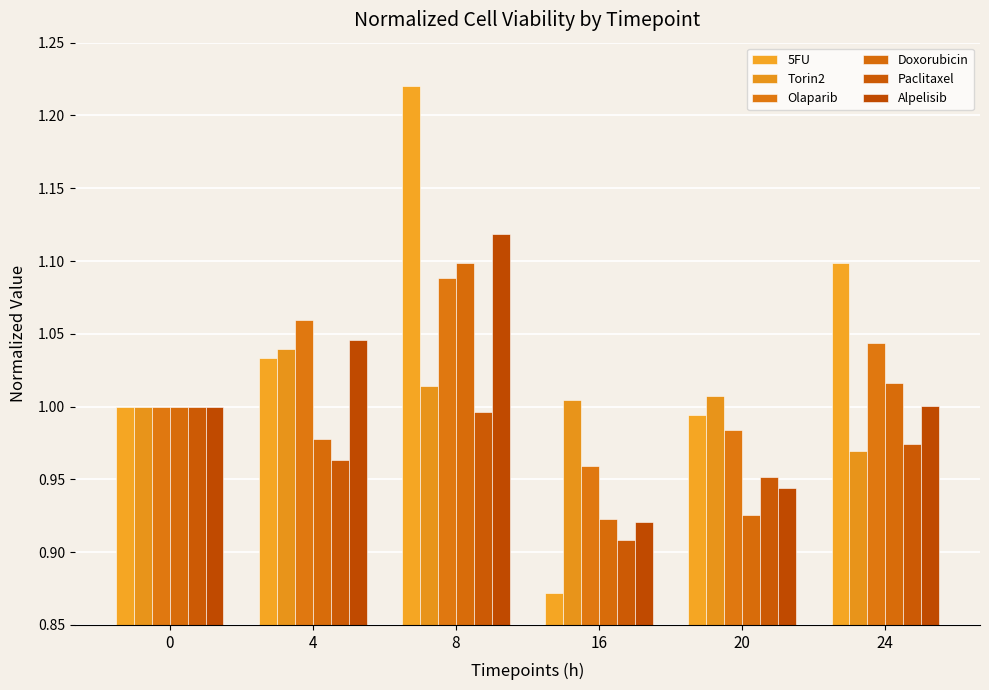

What is the average value of the Doxorubicin series?

1.0